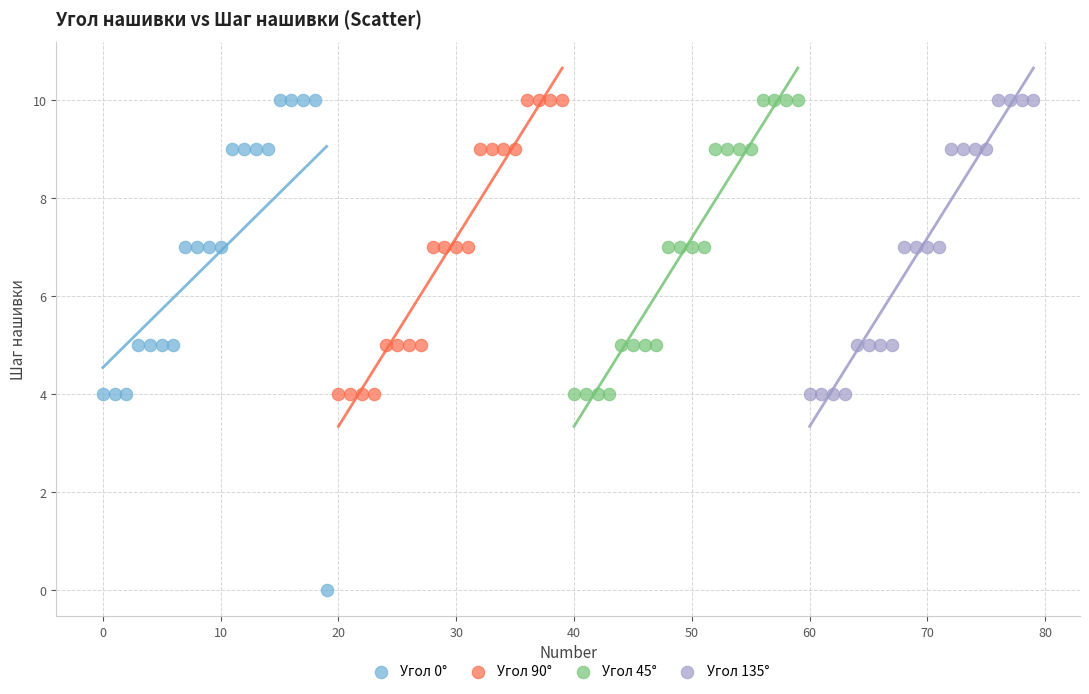

Which series contains the lowest Y value?

Угол 0°